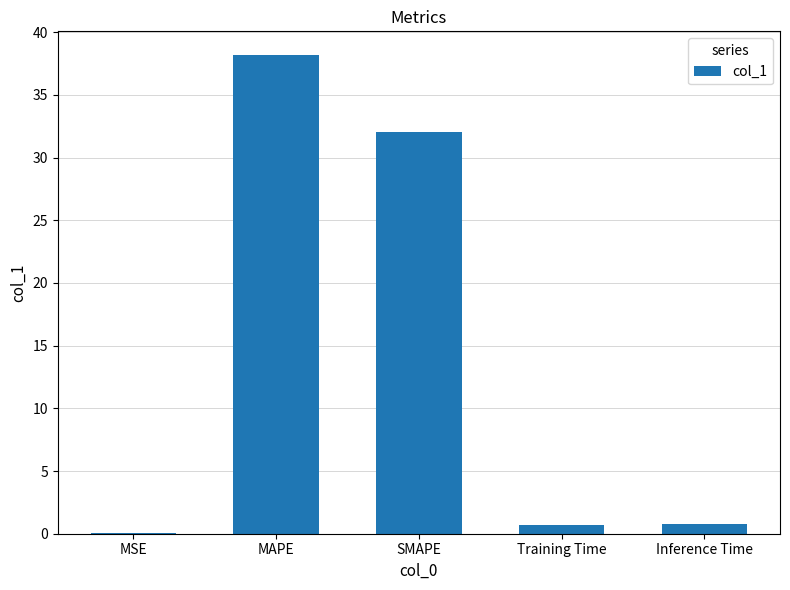

Are the bars horizontal?

No